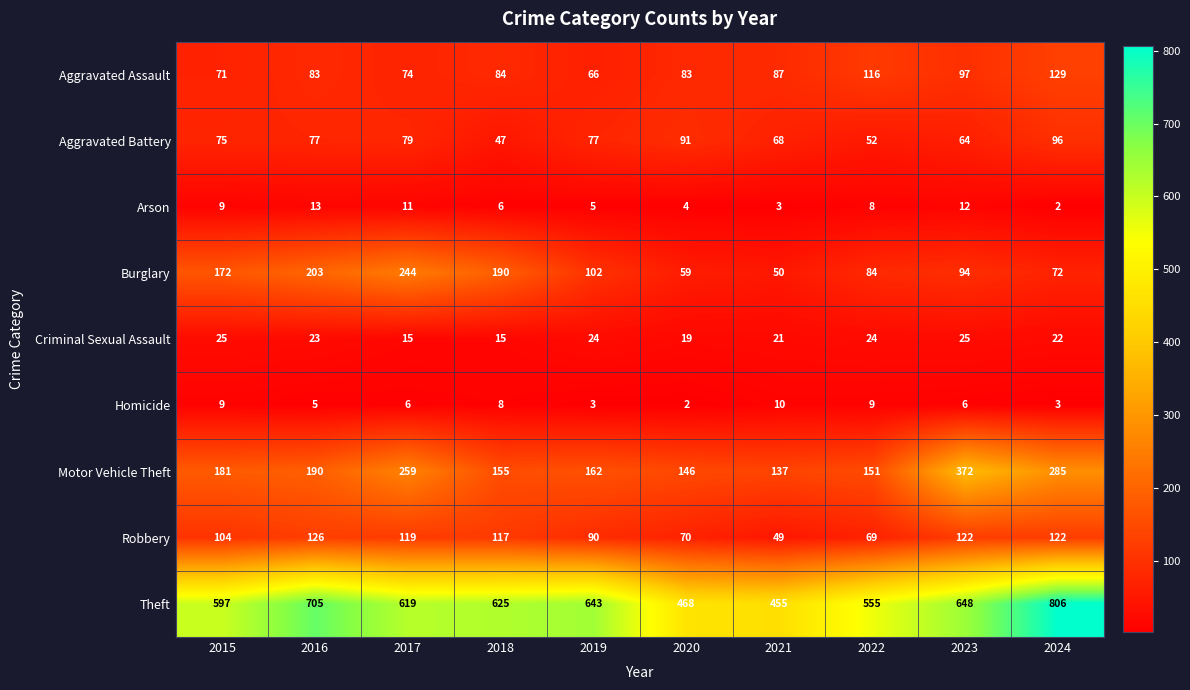

Where does the Robbery series first go above 117?

2016